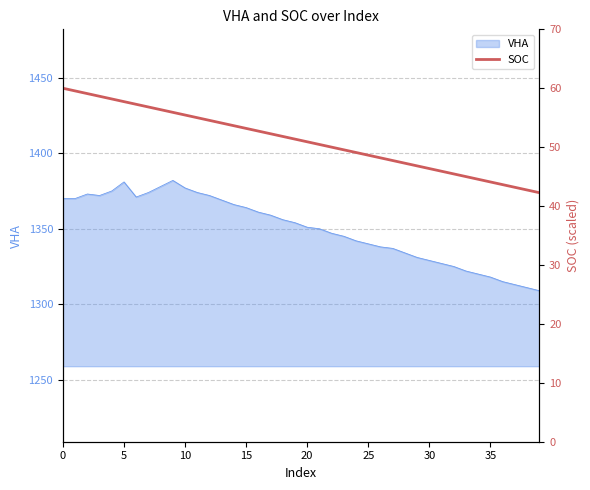

What is the highest value of the VHA series?

1382